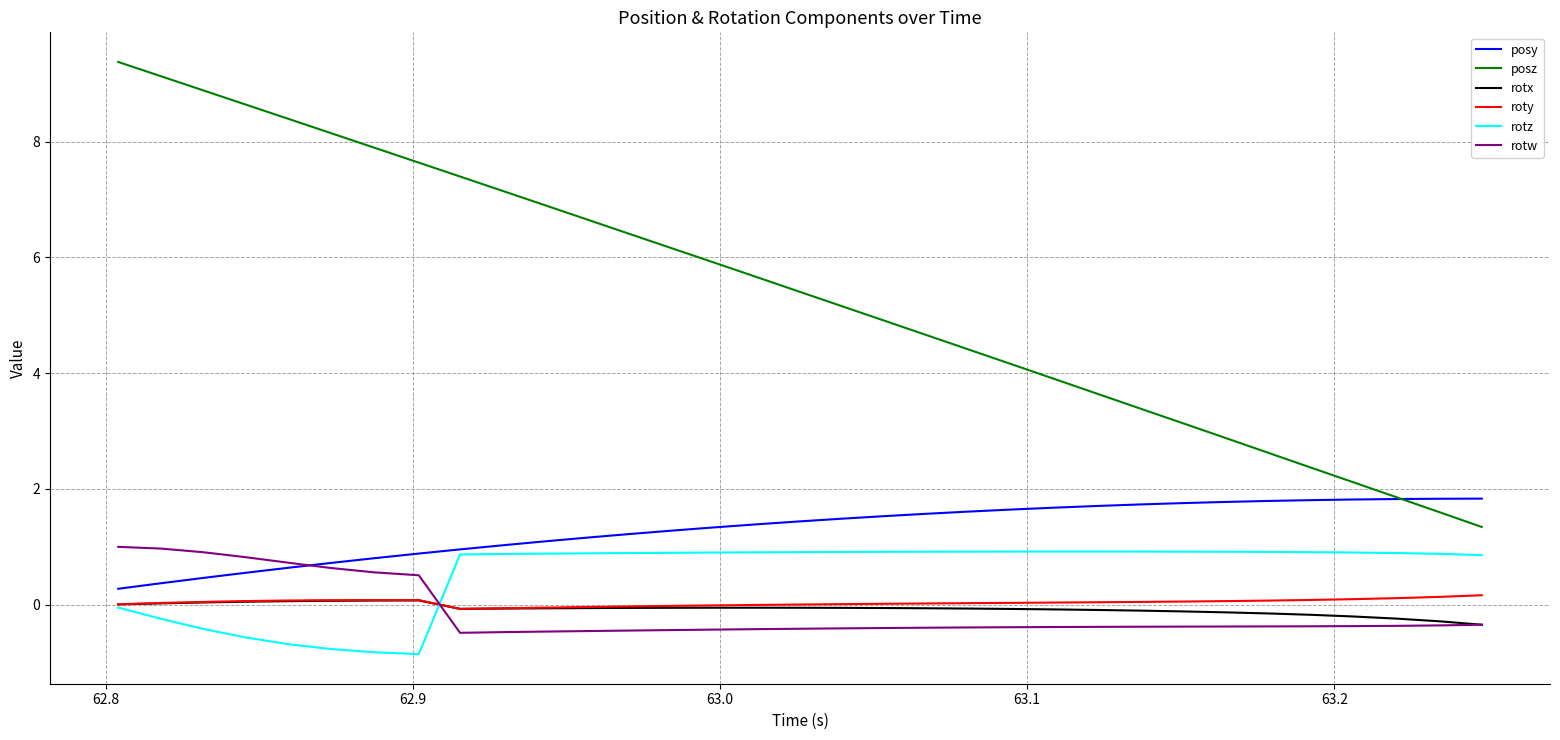

Which series has the largest total across all categories?

posz